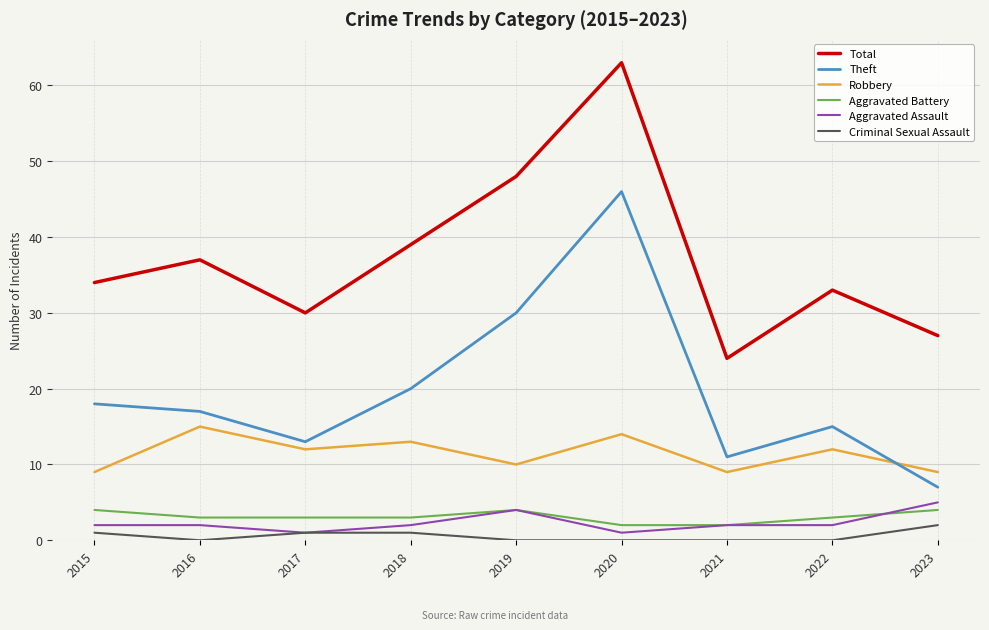

True or false: Total and Criminal Sexual Assault cross at least once.

False